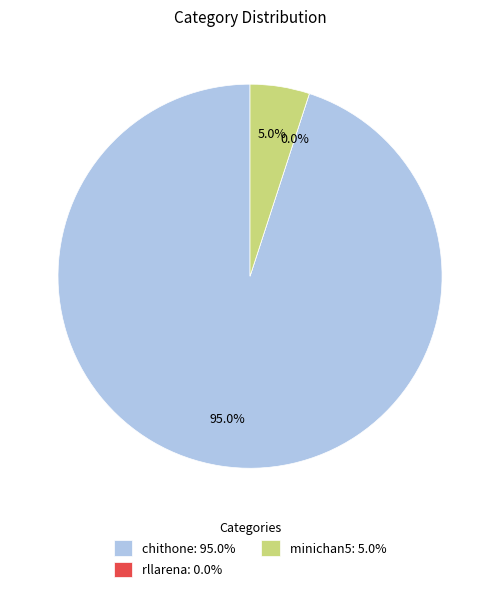

What percentage is the minichan5 slice, to the nearest percent?

5%